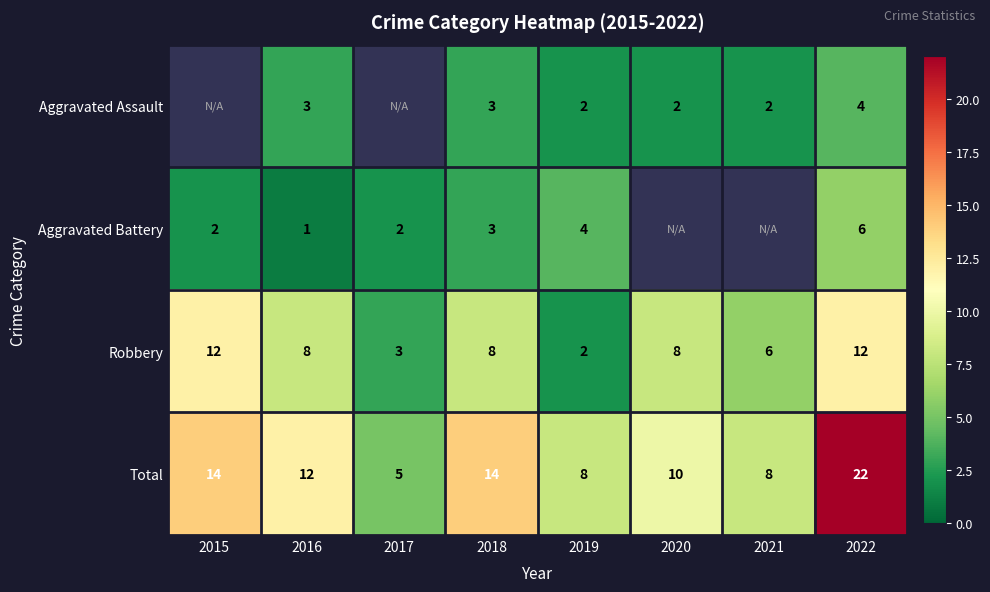

What is the maximum value shown in the chart?

22.0